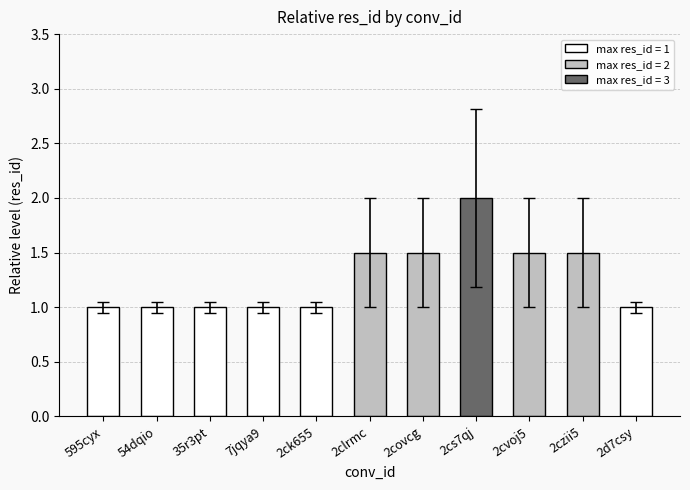

What is the label of the 9th bar from the right?

35r3pt